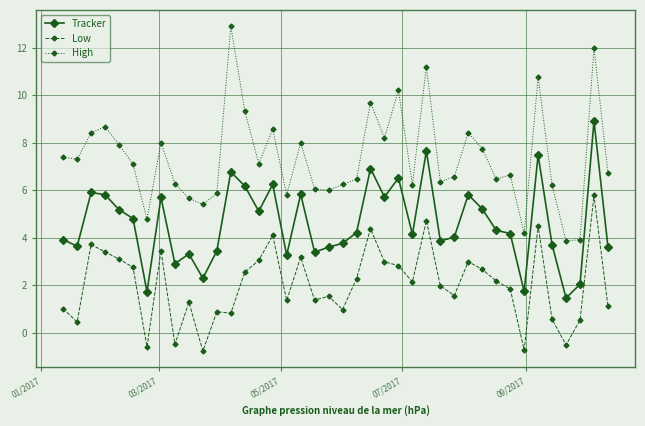

Which series has the widest spread of values?

High